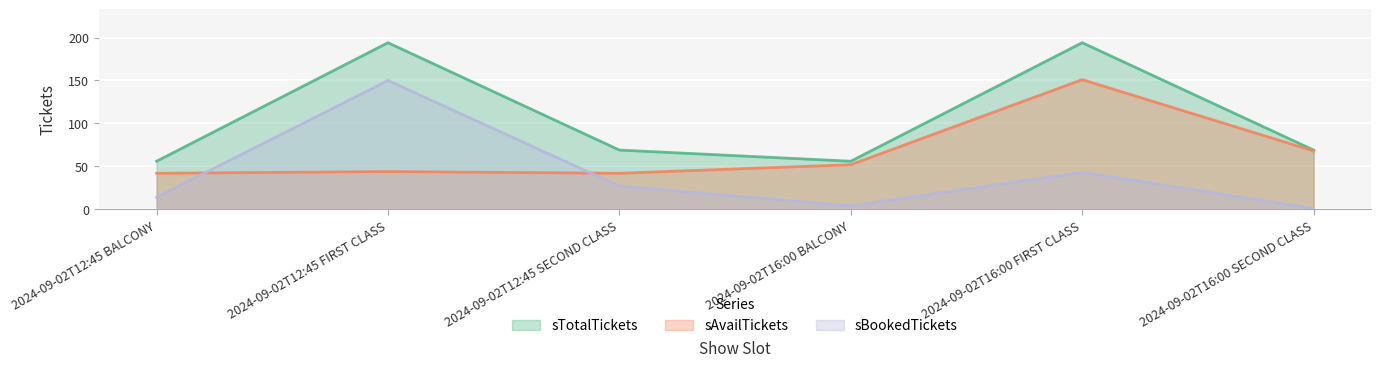

What is the label of the 1st point from the right?

2024-09-02T16:00 SECOND CLASS